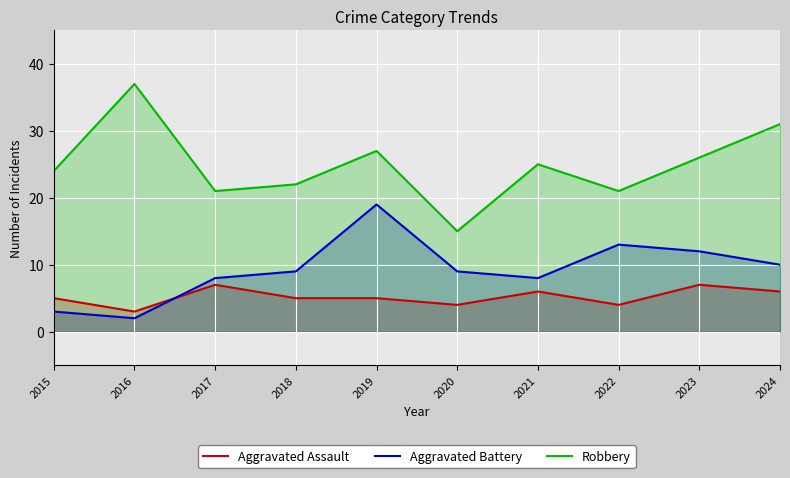

What is the highest value of the Aggravated Assault series?

7